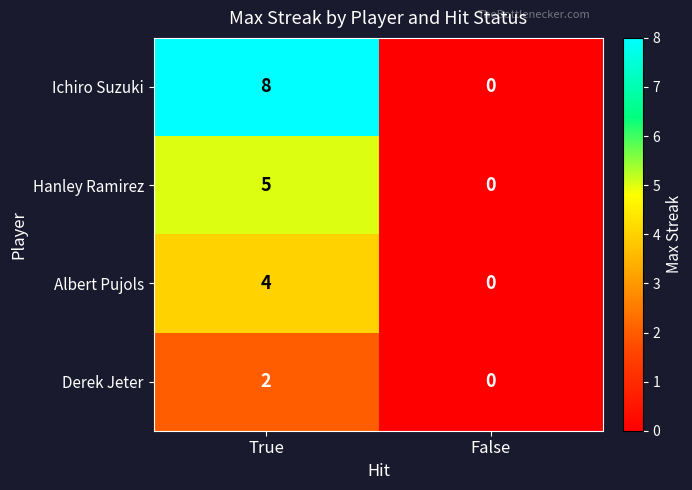

Which category has the lowest value across all series?

False